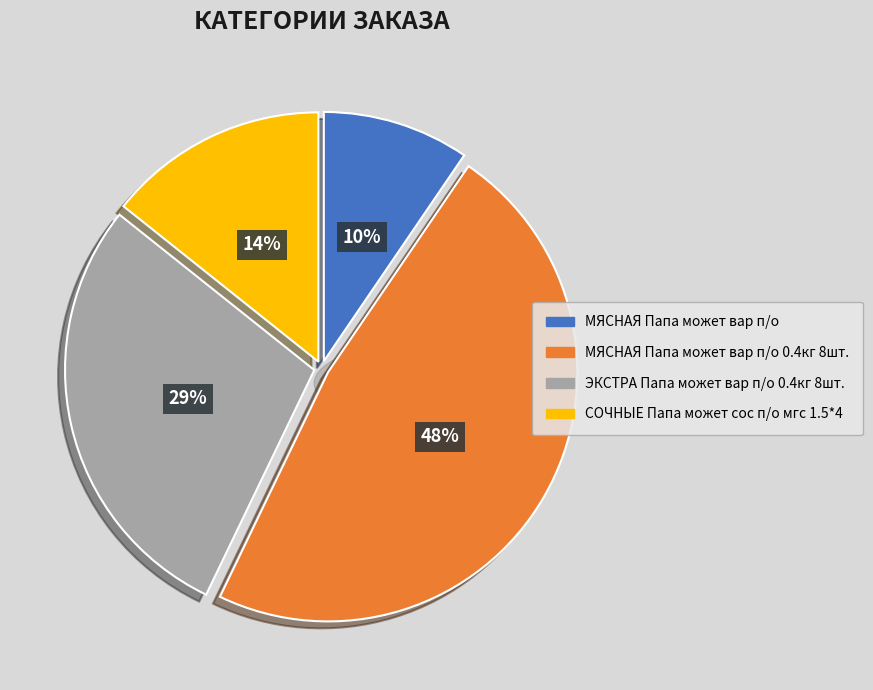

Does any single category account for the majority?

No